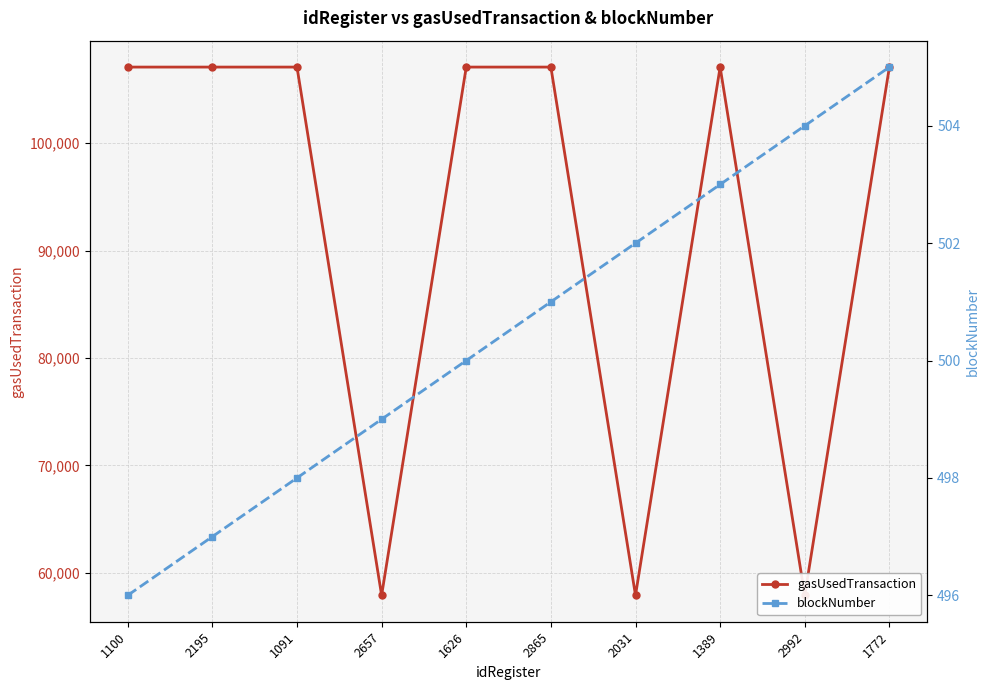

True or false: gasUsedTransaction and blockNumber intersect in this chart.

False